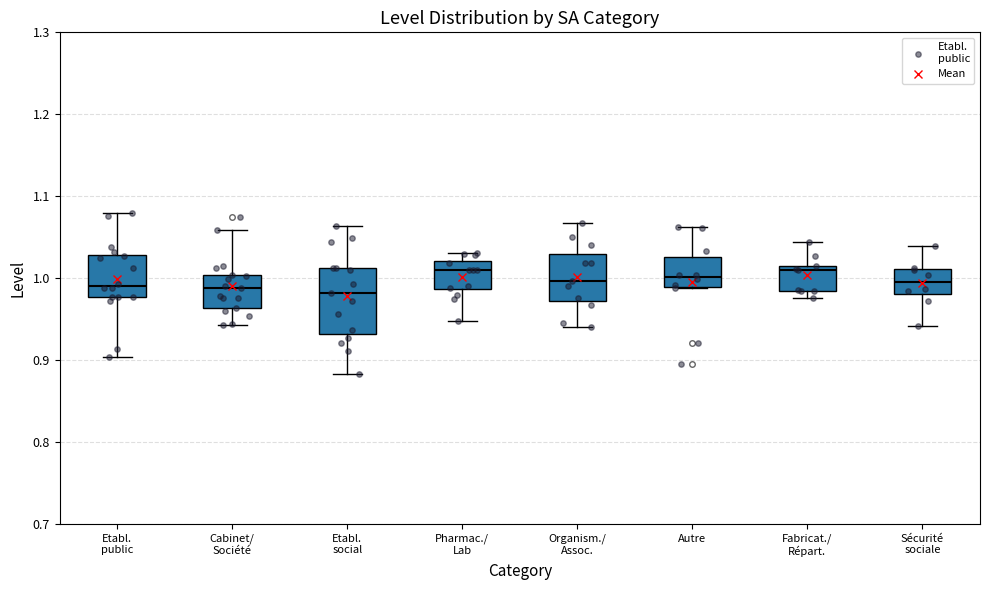

Where does the median line of the box for Cabinet/ Société sit on the y-axis? The values are not printed on the chart, so give them approximately, as read against the axis.

0.99